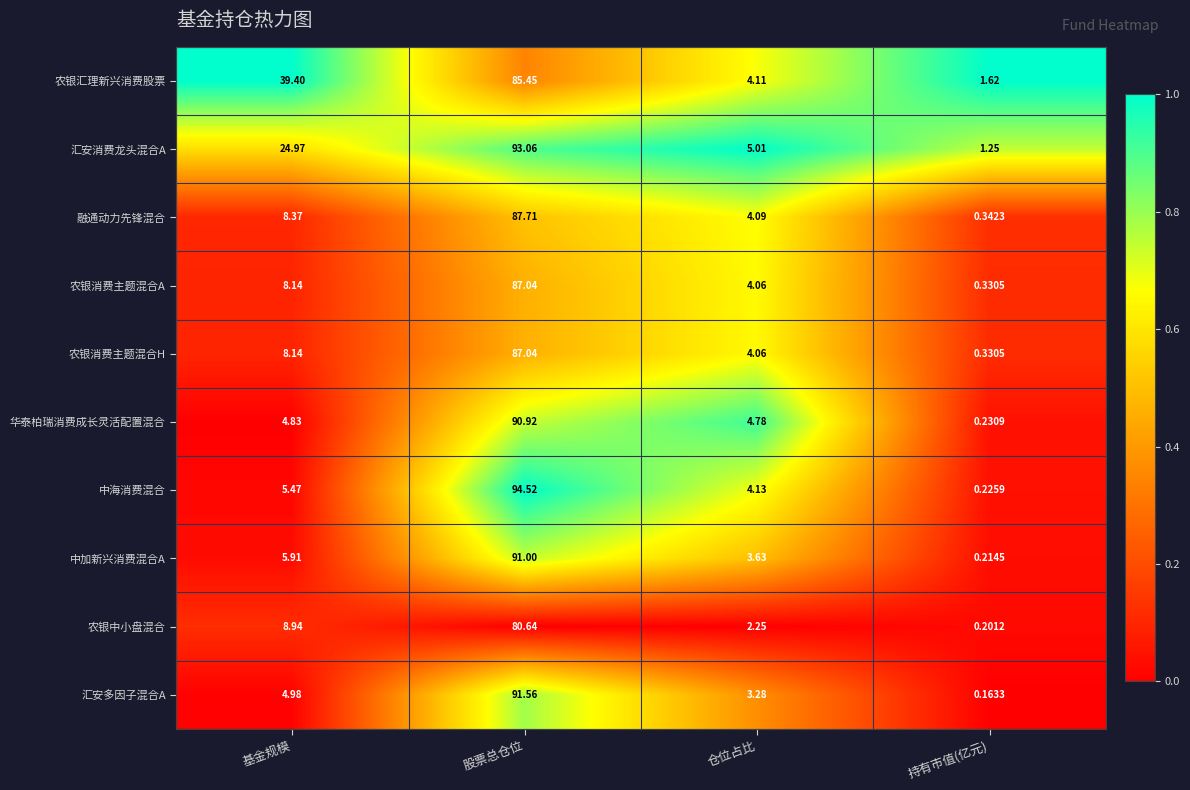

List the labels in order of 华泰柏瑞消费成长灵活配置混合 value, largest first.

股票总仓位, 基金规模, 仓位占比, 持有市值(亿元)